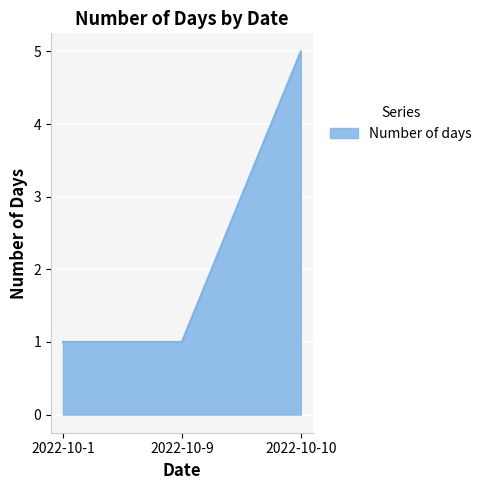

What is the sum of the values at 2022-10-10 and 2022-10-1?

6